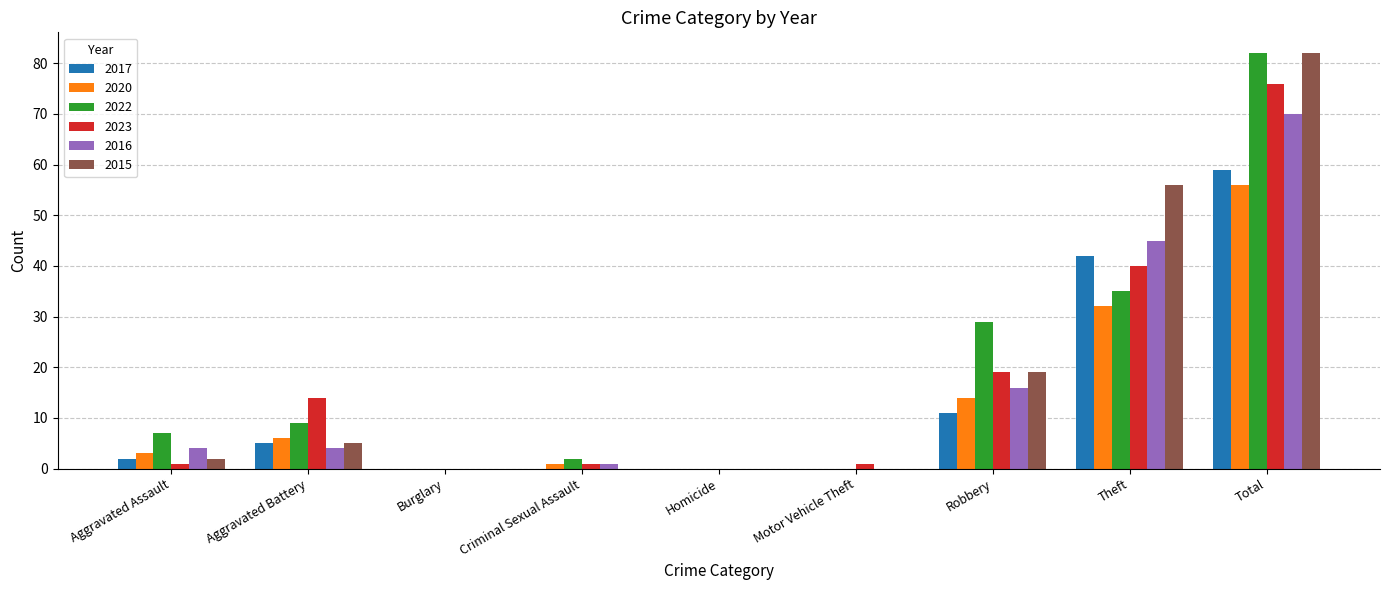

The 2015 series shows 54 at Burglary. True or false?

False